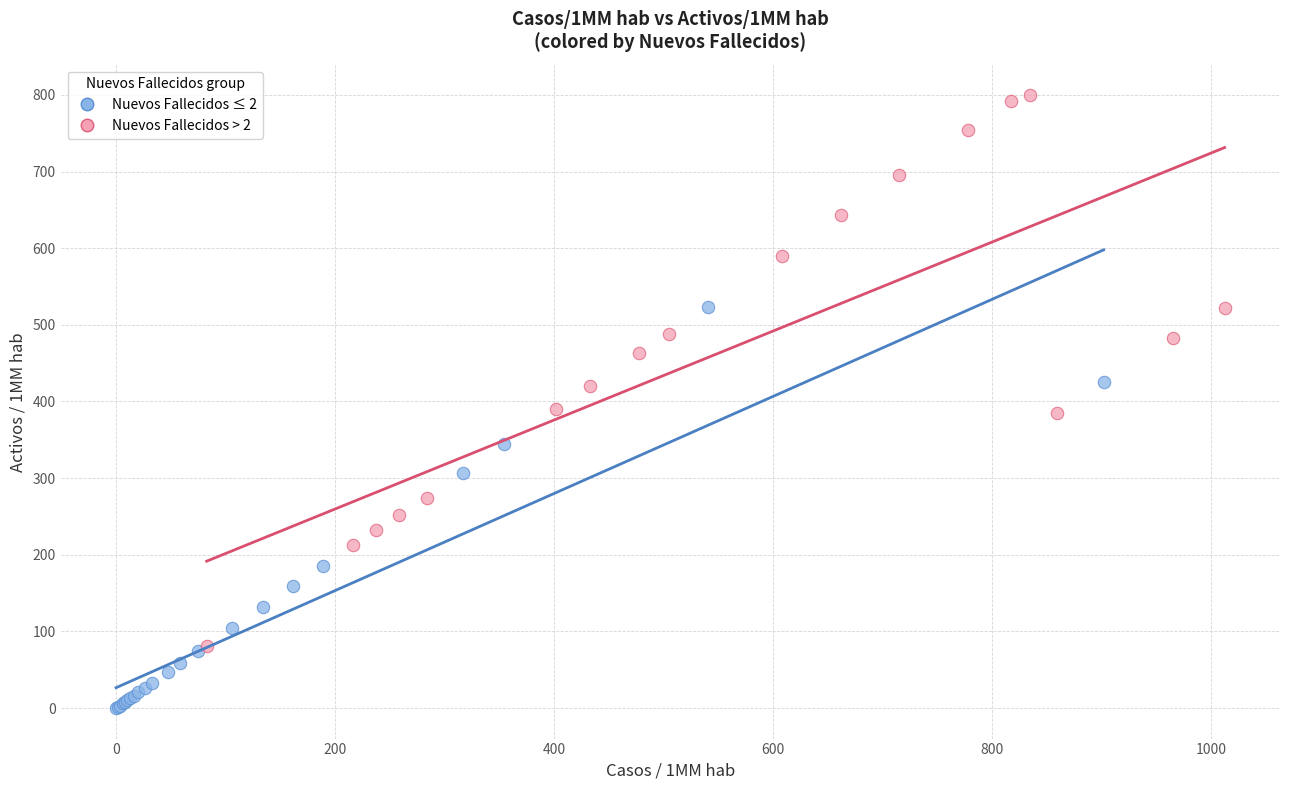

Which series has the largest Y range (max minus min)?

Nuevos Fallecidos > 2